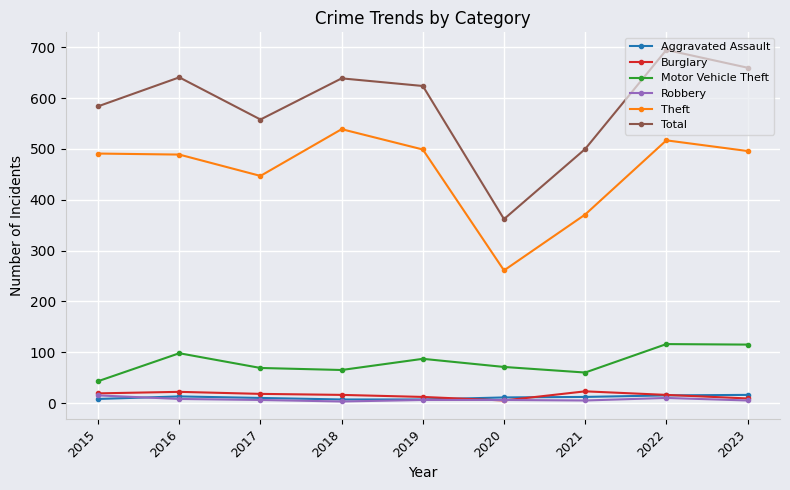

Which series has the largest total across all categories?

Total